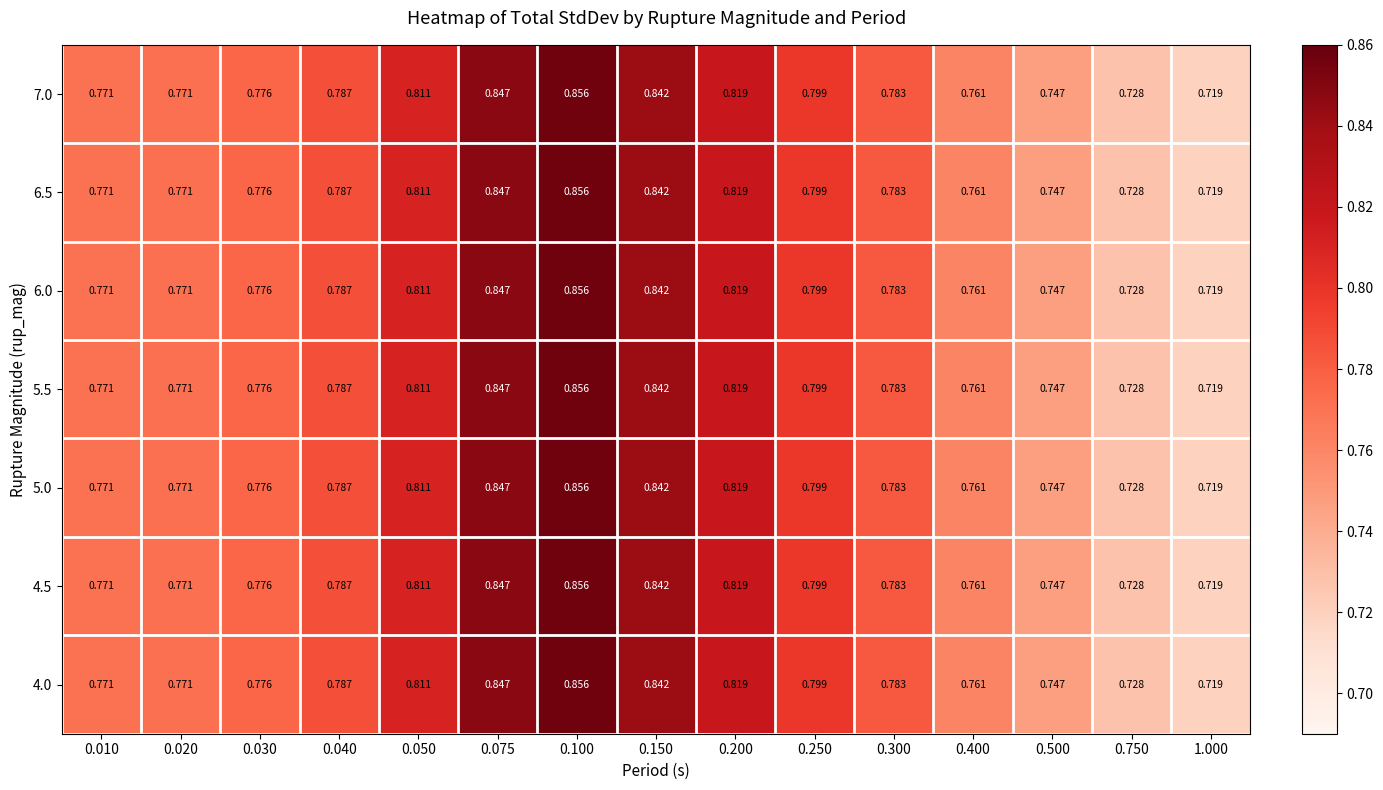

Is the value of 7.0 at 0.150 greater than the value of 4.0 at 0.050?

Yes